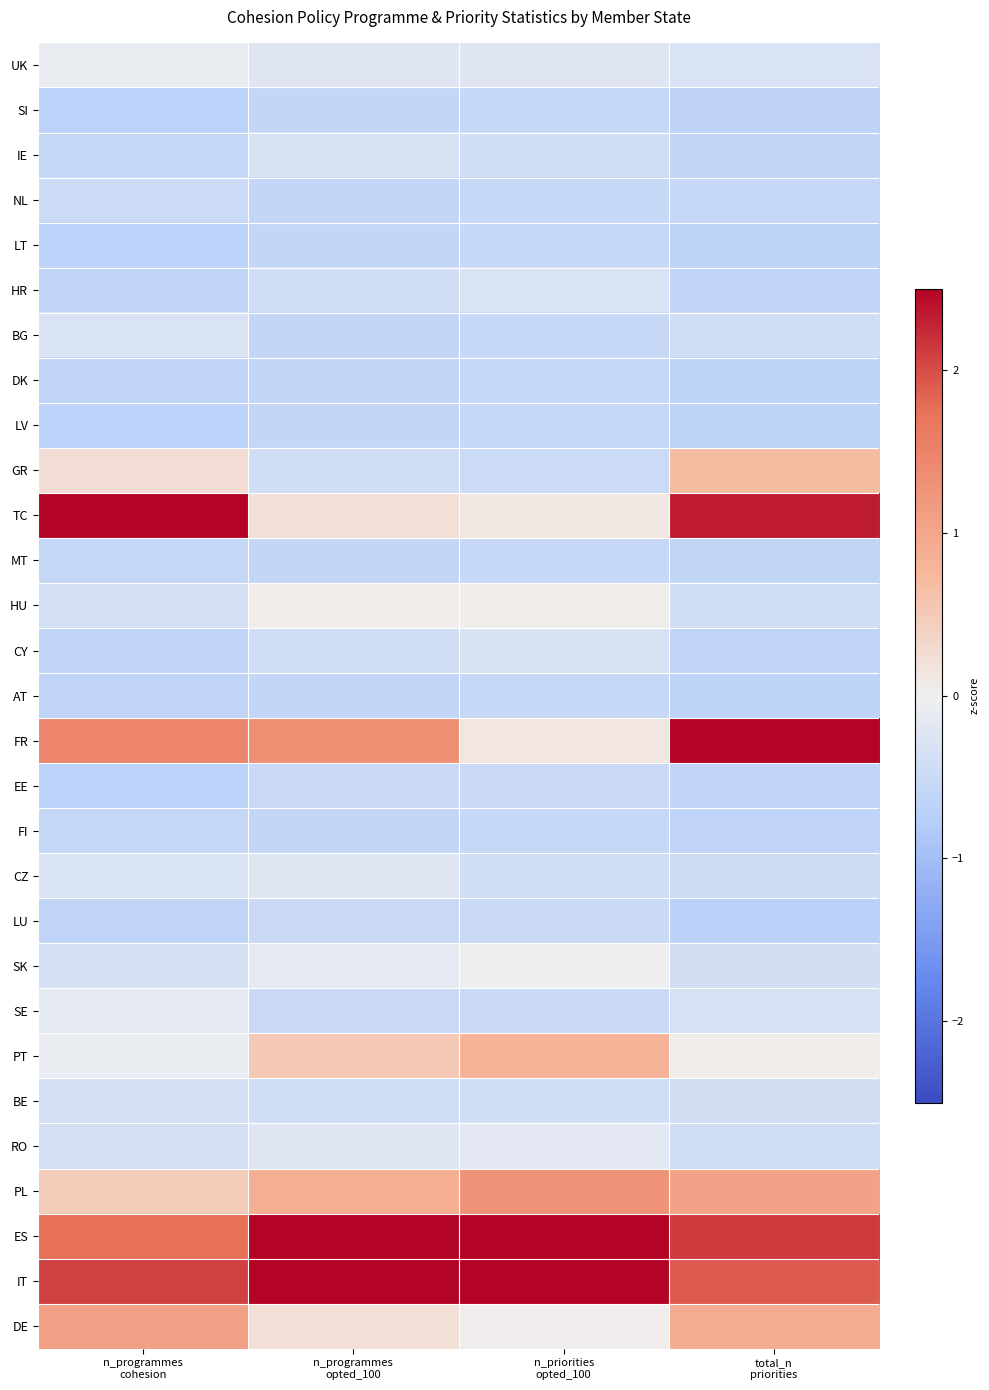

Reading left to right, what are all the values shown in this chart?

UK: n_programmes
cohesion=-0.1	n_programmes
opted_100=-0.2	n_priorities
opted_100=-0.2	total_n
priorities=-0.3
SI: n_programmes
cohesion=-0.7	n_programmes
opted_100=-0.6	n_priorities
opted_100=-0.5	total_n
priorities=-0.6
IE: n_programmes
cohesion=-0.6	n_programmes
opted_100=-0.3	n_priorities
opted_100=-0.4	total_n
priorities=-0.6
NL: n_programmes
cohesion=-0.5	n_programmes
opted_100=-0.6	n_priorities
opted_100=-0.5	total_n
priorities=-0.5
LT: n_programmes
cohesion=-0.7	n_programmes
opted_100=-0.6	n_priorities
opted_100=-0.5	total_n
priorities=-0.7
HR: n_programmes
cohesion=-0.6	n_programmes
opted_100=-0.4	n_priorities
opted_100=-0.3	total_n
priorities=-0.6
BG: n_programmes
cohesion=-0.3	n_programmes
opted_100=-0.6	n_priorities
opted_100=-0.5	total_n
priorities=-0.4
DK: n_programmes
cohesion=-0.6	n_programmes
opted_100=-0.6	n_priorities
opted_100=-0.5	total_n
priorities=-0.7
LV: n_programmes
cohesion=-0.7	n_programmes
opted_100=-0.6	n_priorities
opted_100=-0.5	total_n
priorities=-0.7
GR: n_programmes
cohesion=0.2	n_programmes
opted_100=-0.4	n_priorities
opted_100=-0.5	total_n
priorities=0.7
TC: n_programmes
cohesion=3.5	n_programmes
opted_100=0.2	n_priorities
opted_100=0.1	total_n
priorities=2.3
MT: n_programmes
cohesion=-0.6	n_programmes
opted_100=-0.6	n_priorities
opted_100=-0.5	total_n
priorities=-0.6
HU: n_programmes
cohesion=-0.4	n_programmes
opted_100=0.0	n_priorities
opted_100=0.1	total_n
priorities=-0.4
CY: n_programmes
cohesion=-0.6	n_programmes
opted_100=-0.4	n_priorities
opted_100=-0.3	total_n
priorities=-0.6
AT: n_programmes
cohesion=-0.6	n_programmes
opted_100=-0.6	n_priorities
opted_100=-0.5	total_n
priorities=-0.7
FR: n_programmes
cohesion=1.5	n_programmes
opted_100=1.3	n_priorities
opted_100=0.1	total_n
priorities=2.5
EE: n_programmes
cohesion=-0.7	n_programmes
opted_100=-0.5	n_priorities
opted_100=-0.5	total_n
priorities=-0.6
FI: n_programmes
cohesion=-0.6	n_programmes
opted_100=-0.6	n_priorities
opted_100=-0.5	total_n
priorities=-0.6
CZ: n_programmes
cohesion=-0.3	n_programmes
opted_100=-0.2	n_priorities
opted_100=-0.4	total_n
priorities=-0.5
LU: n_programmes
cohesion=-0.6	n_programmes
opted_100=-0.5	n_priorities
opted_100=-0.5	total_n
priorities=-0.7
SK: n_programmes
cohesion=-0.4	n_programmes
opted_100=-0.1	n_priorities
opted_100=-0.0	total_n
priorities=-0.4
SE: n_programmes
cohesion=-0.1	n_programmes
opted_100=-0.5	n_priorities
opted_100=-0.5	total_n
priorities=-0.3
PT: n_programmes
cohesion=-0.1	n_programmes
opted_100=0.5	n_priorities
opted_100=0.8	total_n
priorities=0.0
BE: n_programmes
cohesion=-0.4	n_programmes
opted_100=-0.4	n_priorities
opted_100=-0.4	total_n
priorities=-0.4
RO: n_programmes
cohesion=-0.4	n_programmes
opted_100=-0.2	n_priorities
opted_100=-0.2	total_n
priorities=-0.4
PL: n_programmes
cohesion=0.5	n_programmes
opted_100=0.9	n_priorities
opted_100=1.3	total_n
priorities=1.1
ES: n_programmes
cohesion=1.7	n_programmes
opted_100=3.2	n_priorities
opted_100=3.5	total_n
priorities=2.1
IT: n_programmes
cohesion=2.1	n_programmes
opted_100=3.3	n_priorities
opted_100=3.2	total_n
priorities=1.9
DE: n_programmes
cohesion=1.1	n_programmes
opted_100=0.2	n_priorities
opted_100=0.0	total_n
priorities=0.9